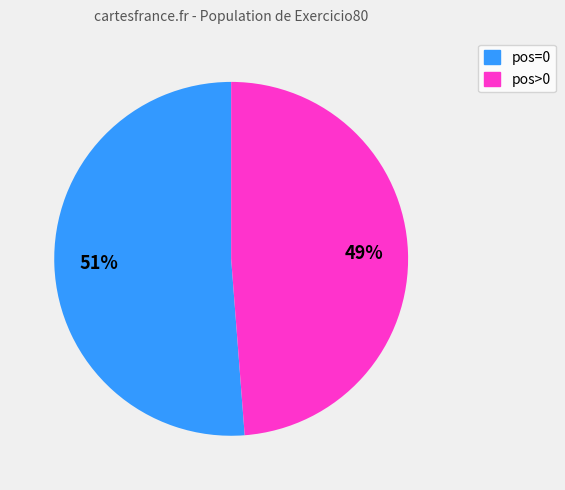

What percentage is the pos=0 slice, to the nearest percent?

51%